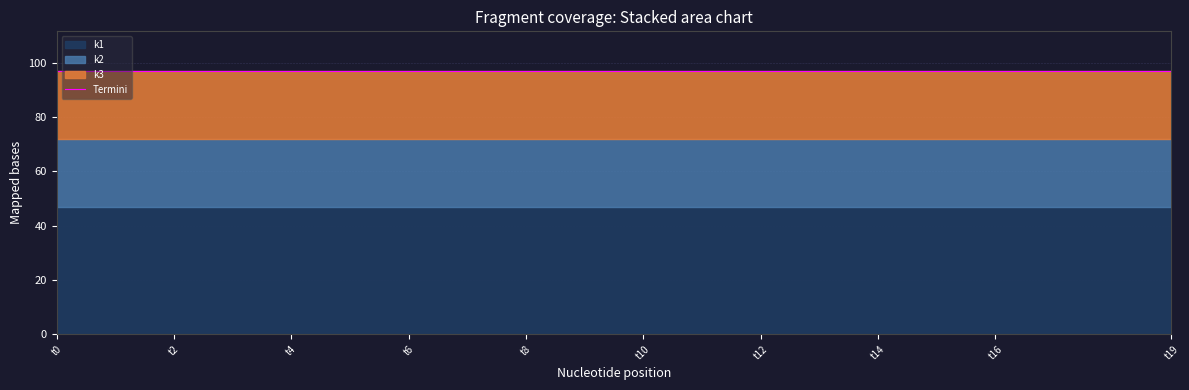

What is the total value across all series at t11?

97